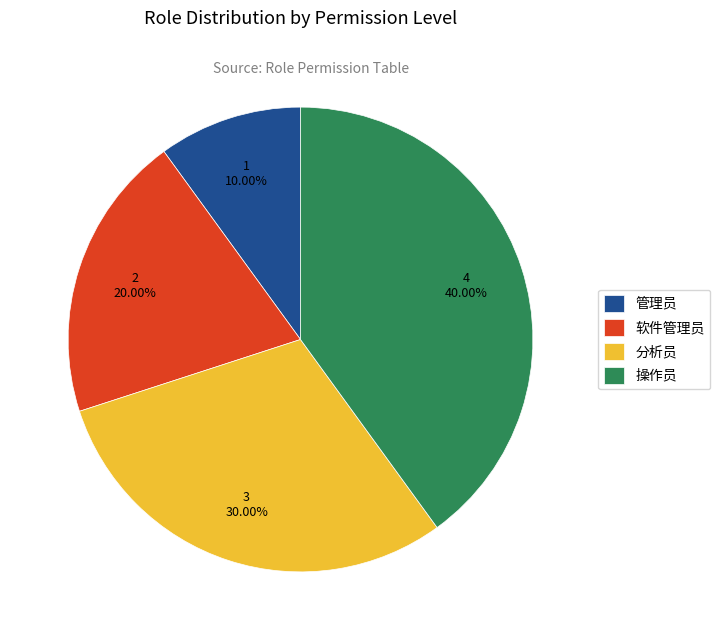

Which has a higher value, 分析员 or 软件管理员?

分析员